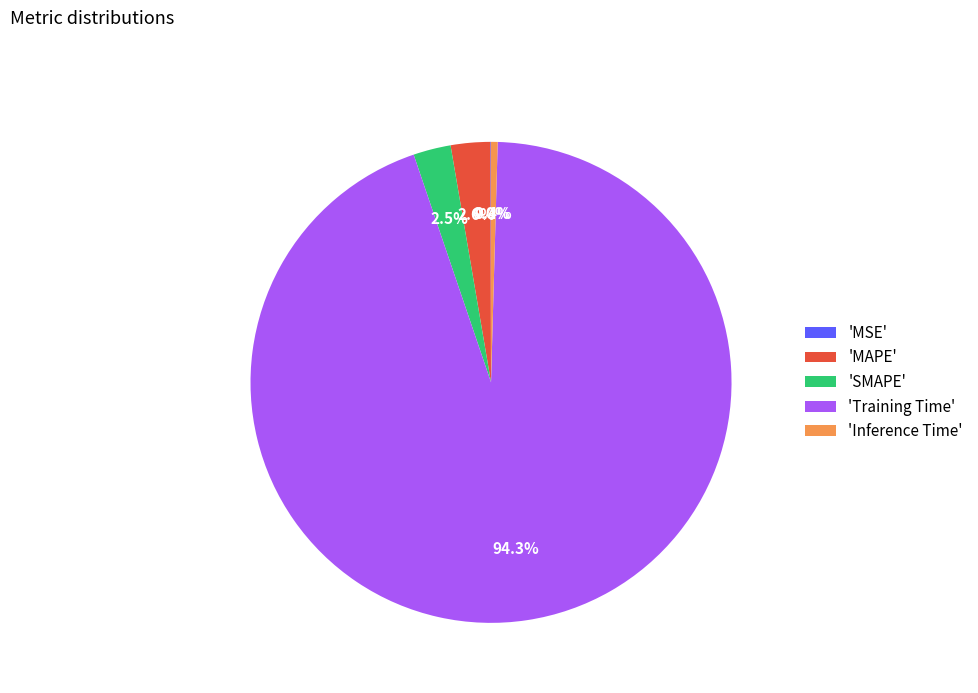

Which slice represents more than half of the pie?

'Training Time'